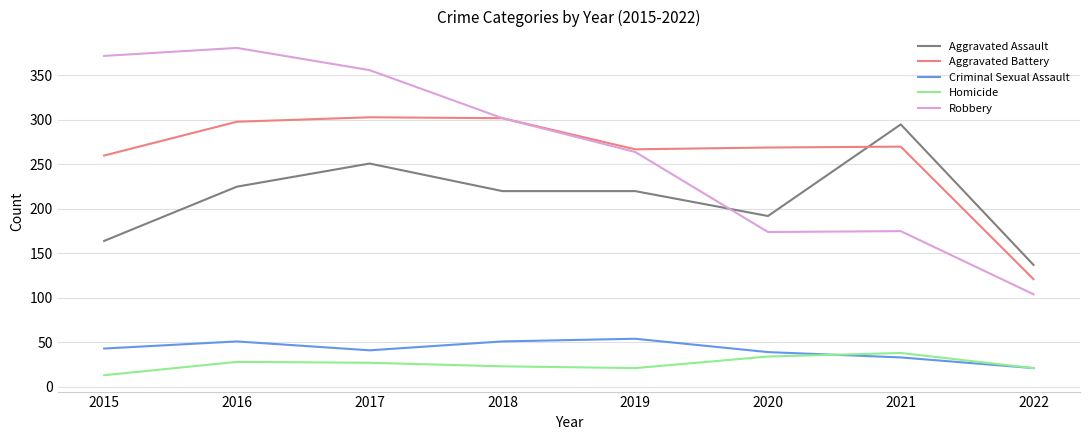

What value does the Aggravated Assault series have at 2022?

137